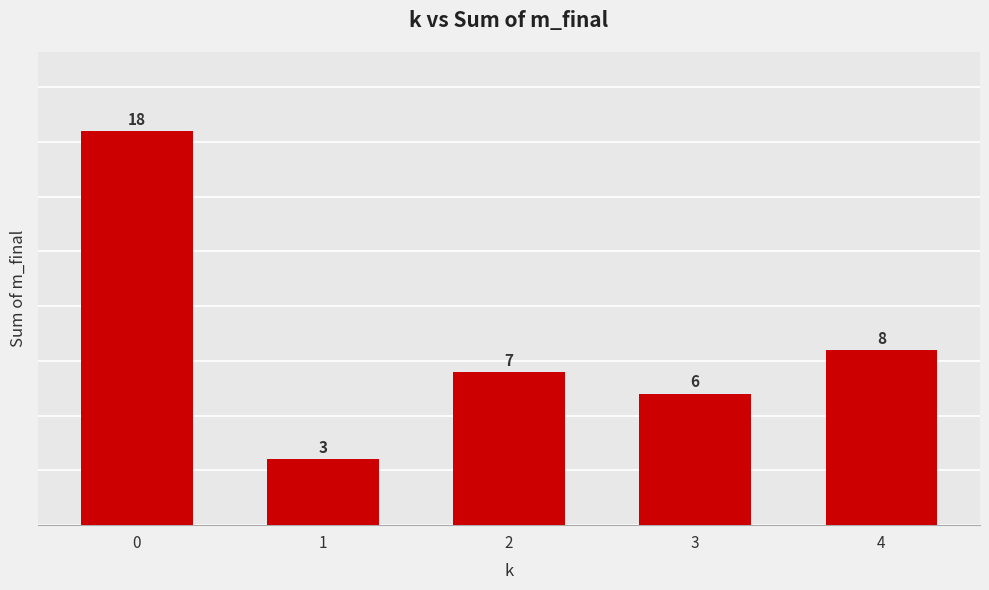

What is the smallest value displayed?

3